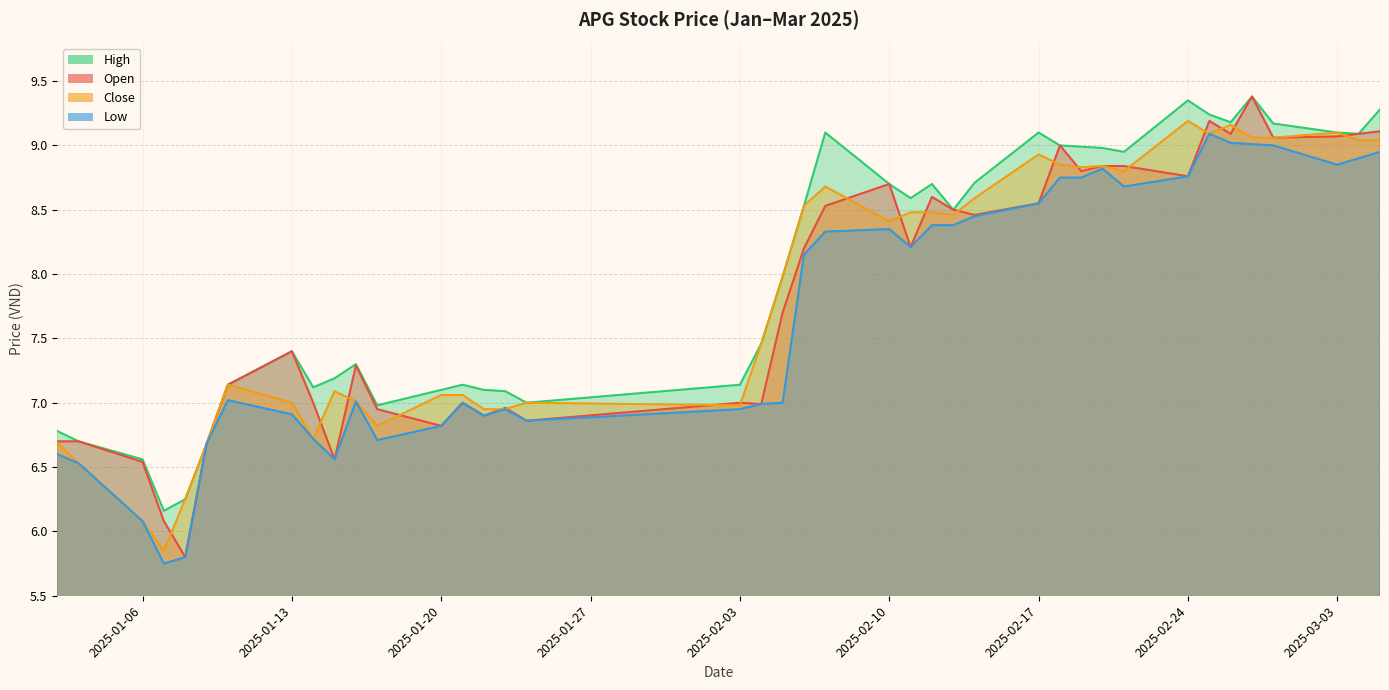

Is the value of high at 2025-02-04 greater than the value of open at 2025-01-13?

Yes